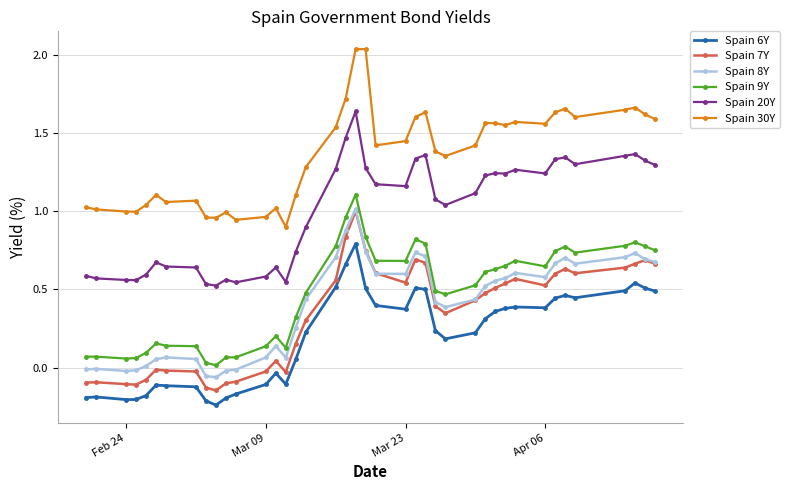

True or false: Spain 7Y and Spain 20Y cross at least once.

False